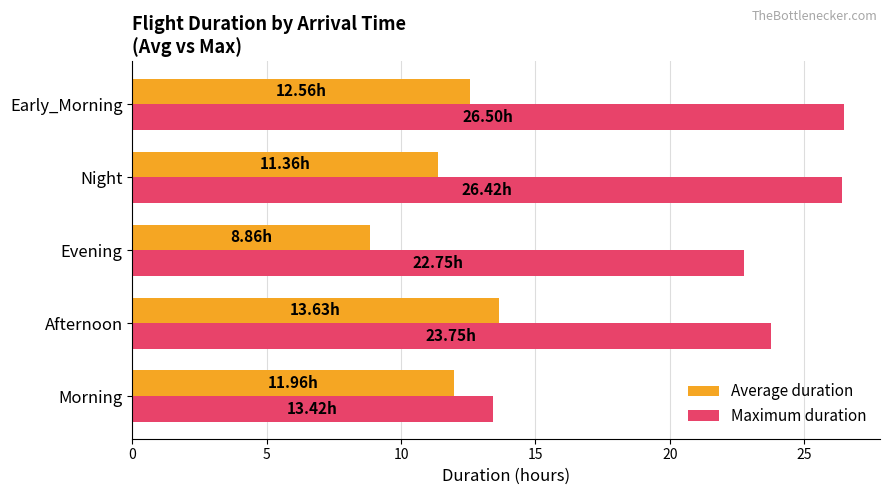

List the series in order of their peak value, lowest first.

Average duration, Maximum duration